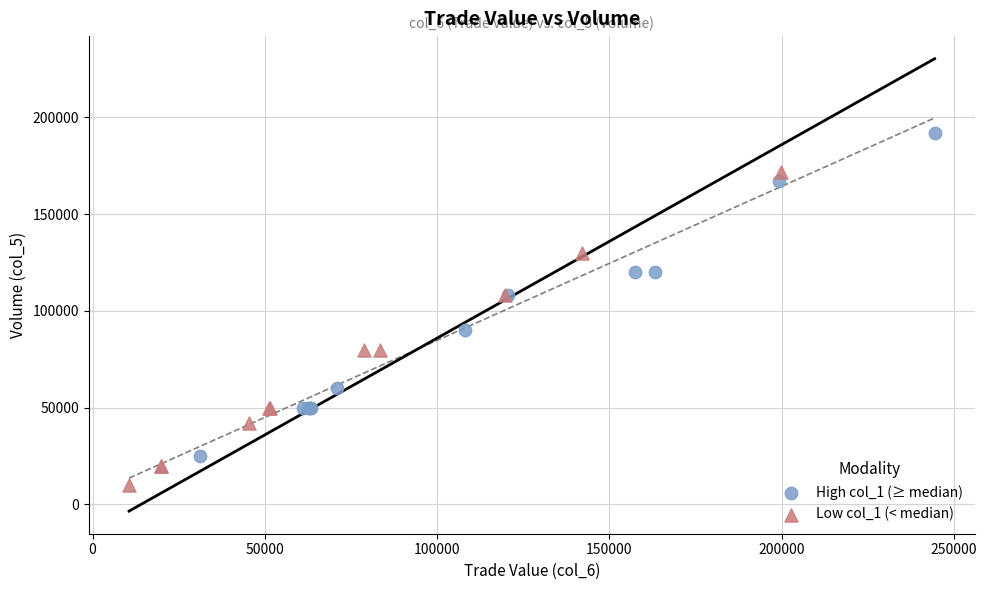

Which series contains the highest Y value?

High col_1 (≥ median)